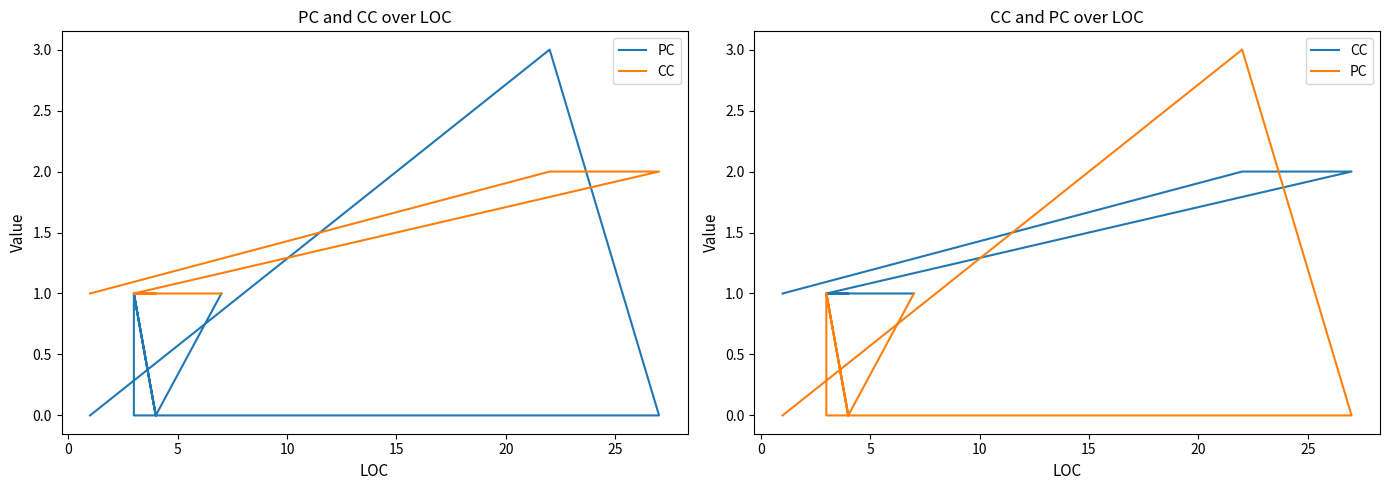

After their last crossing, which series has the higher values: PC or CC?

CC